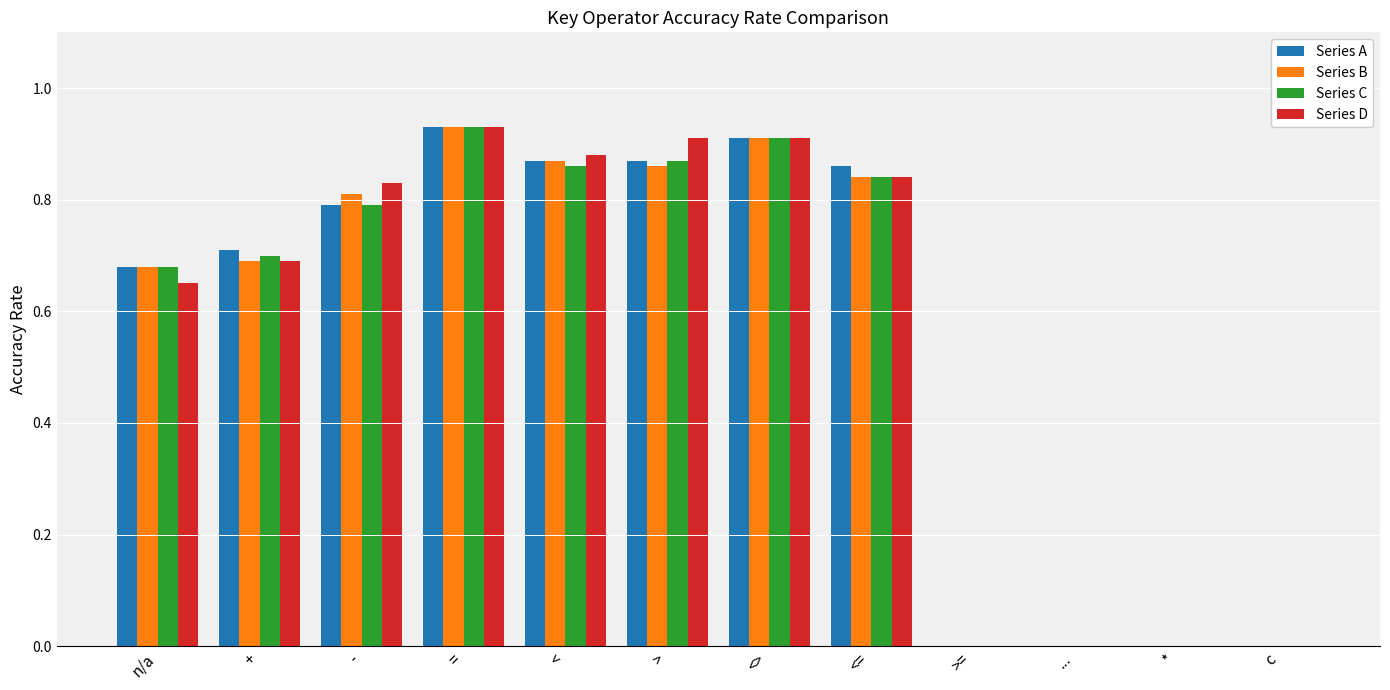

Is it true that Series B equals 1.4 at -?

False